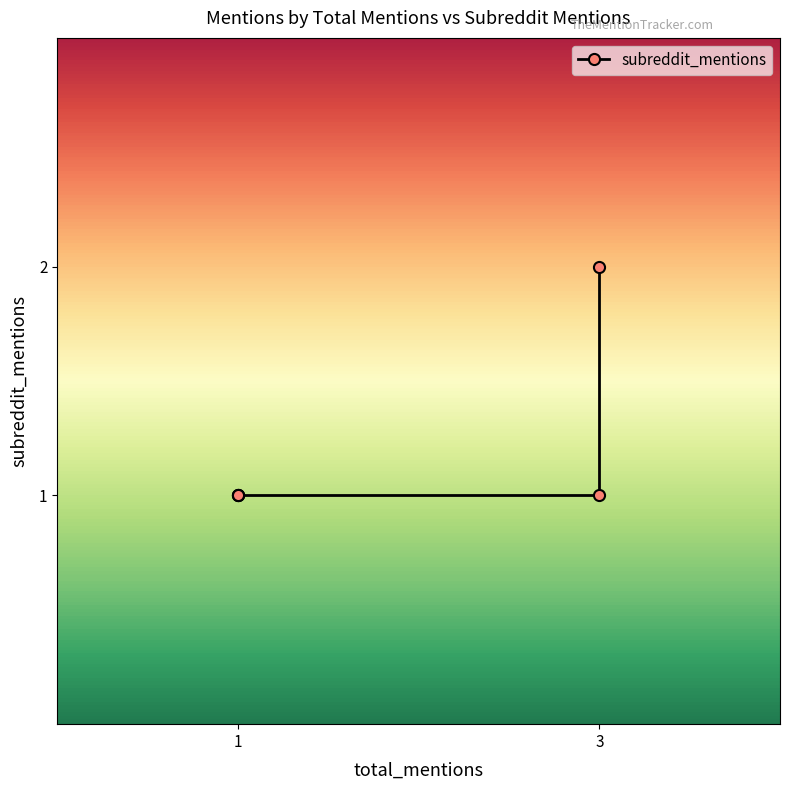

Which category has the highest value across all series?

3